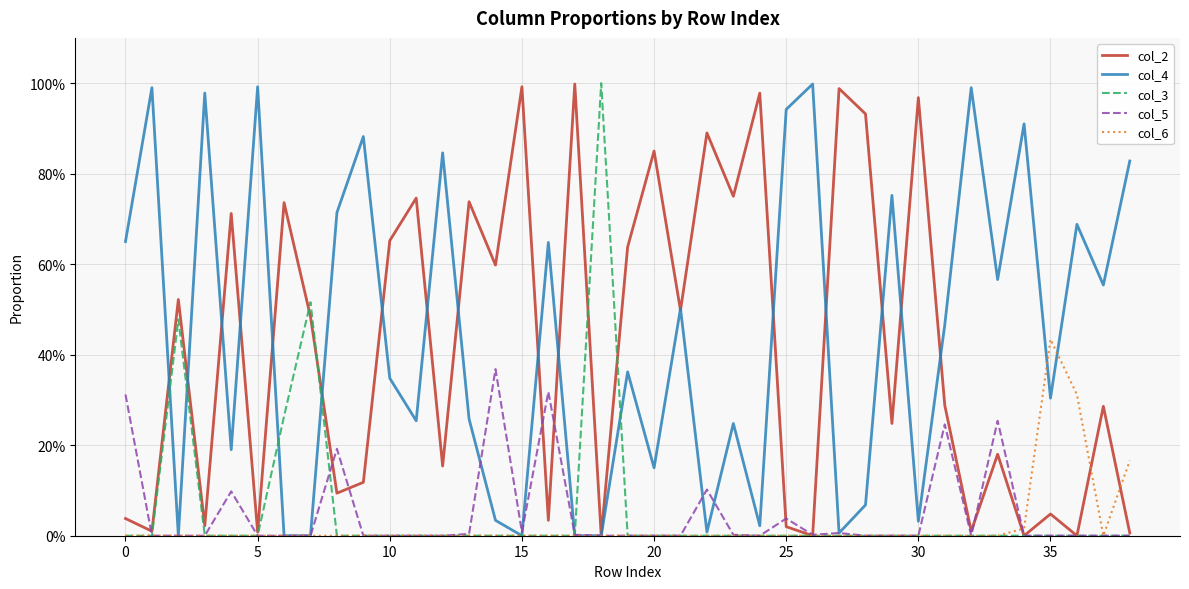

What is the label of the 36th point from the left?

35